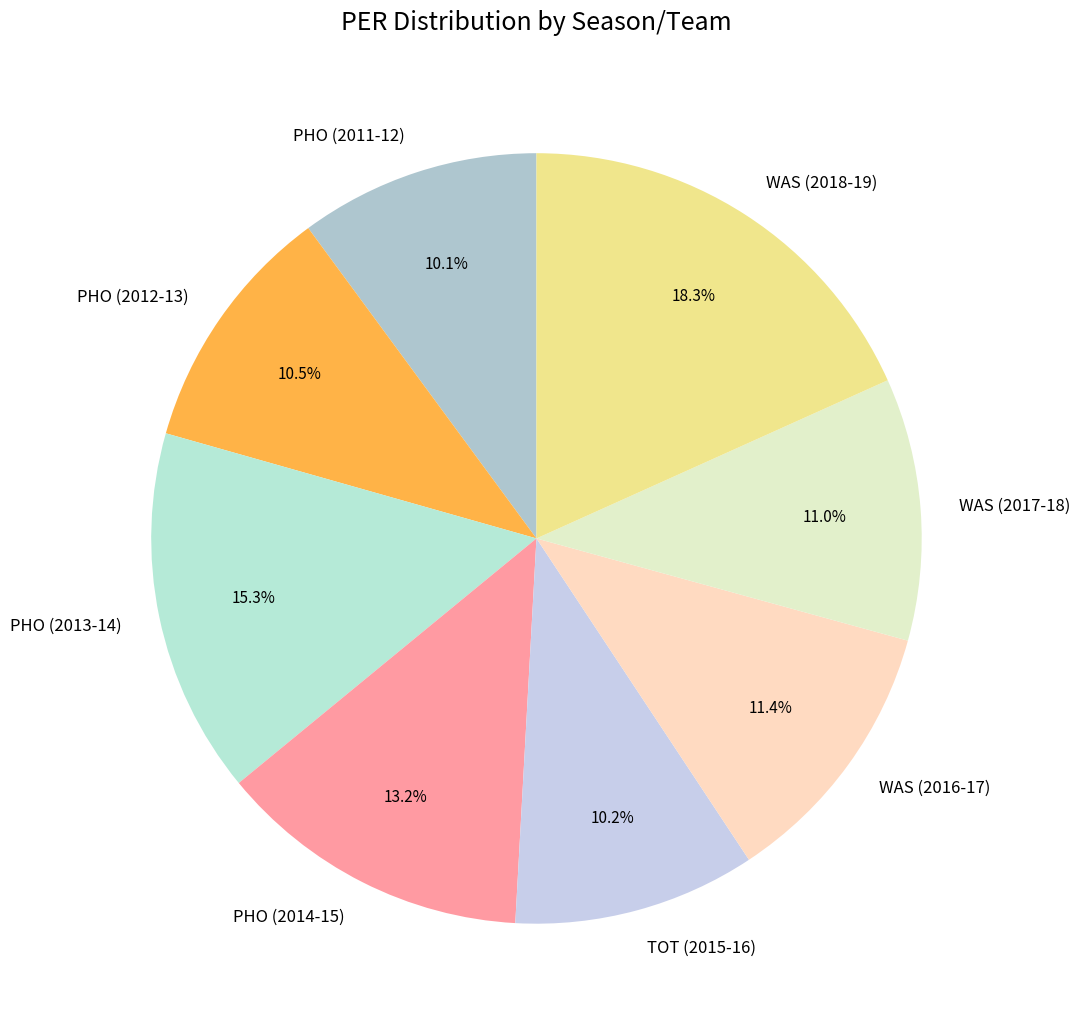

True or false: WAS (2016-17) accounts for 1% of the total.

False